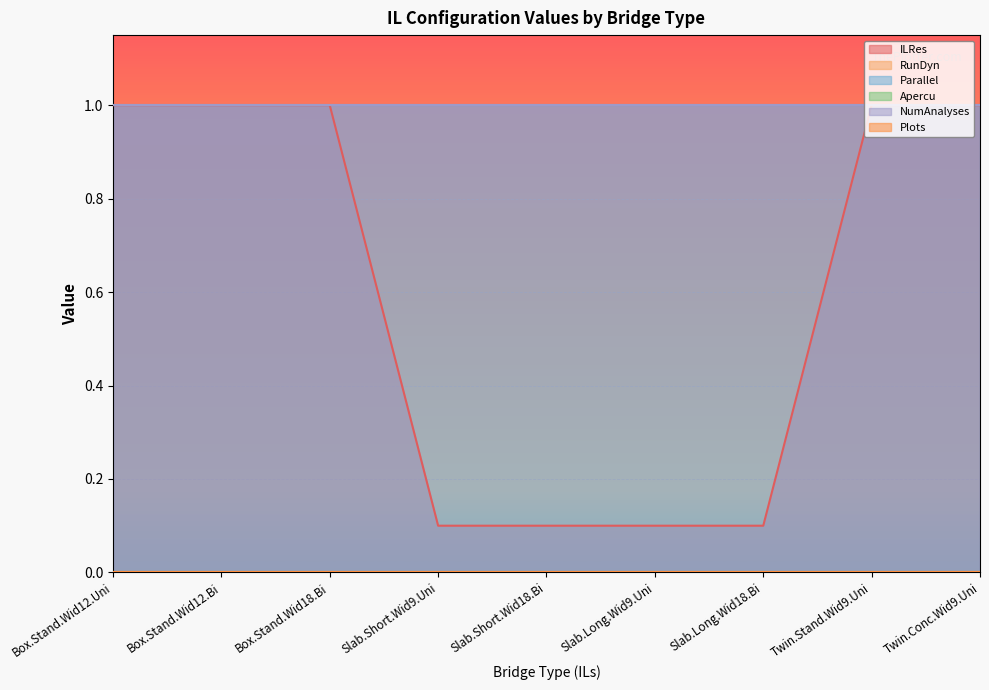

How many lines are shown in the chart?

6